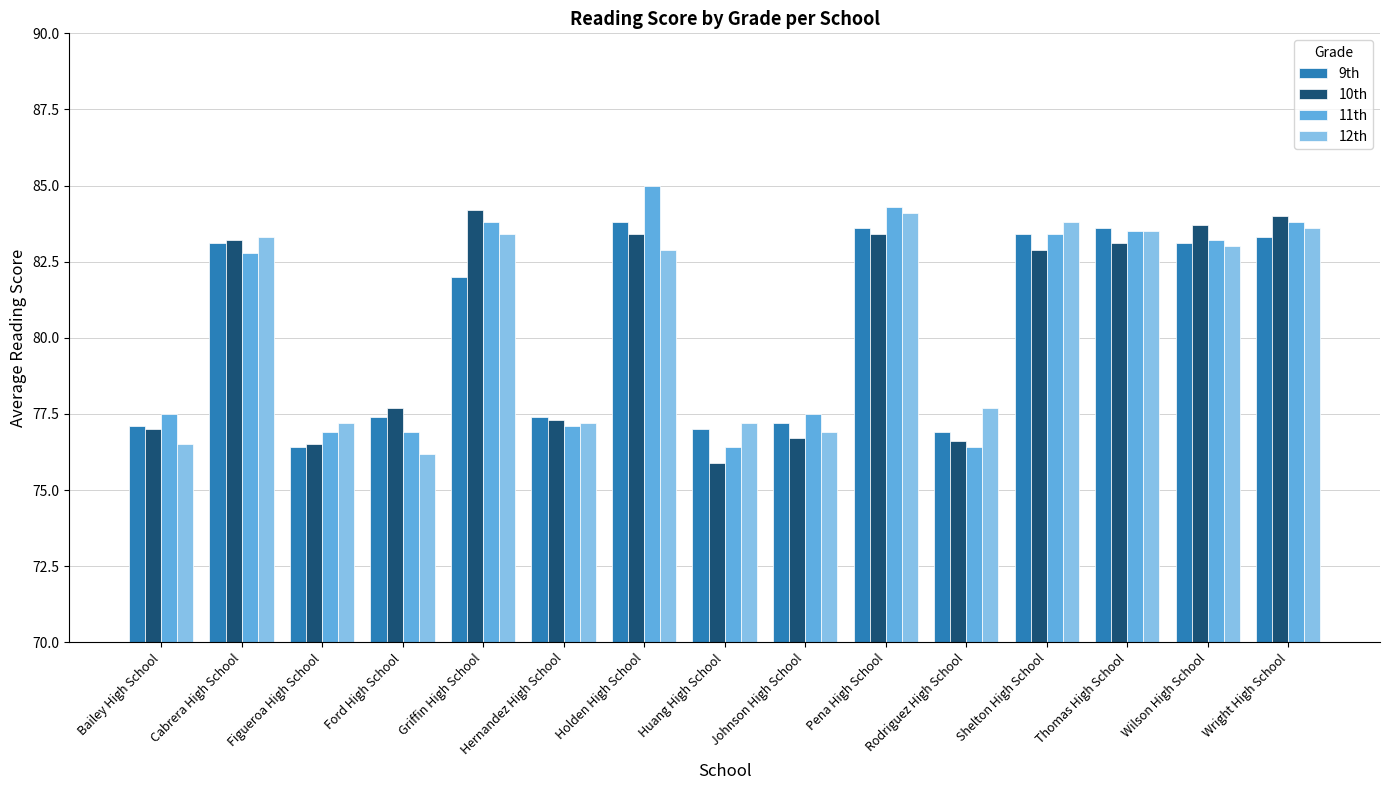

How many values in the 11th series are below 82?

7